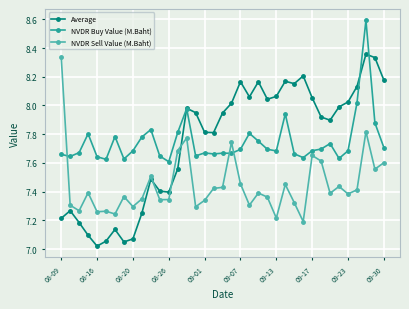

True or false: NVDR Sell Value (M.Baht) and NVDR Buy Value (M.Baht) intersect in this chart.

True